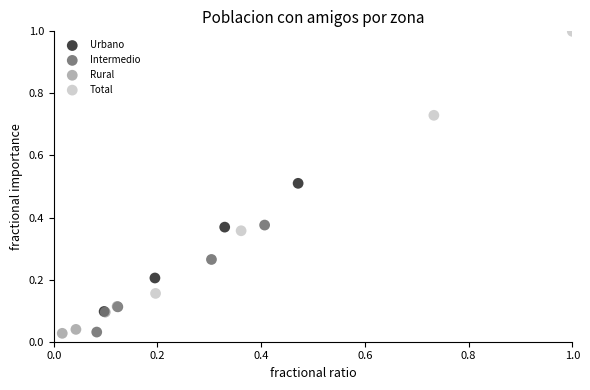

Which series has the largest Y range (max minus min)?

Total